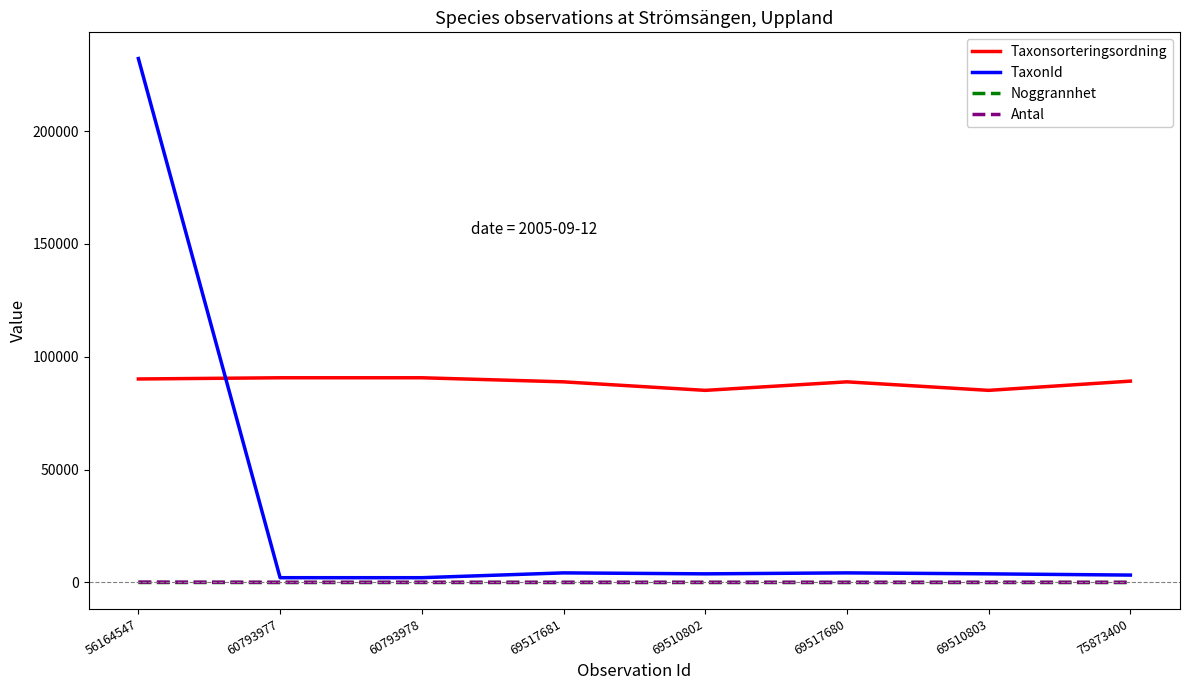

At which label does Taxonsorteringsordning first exceed 89170?

56164547